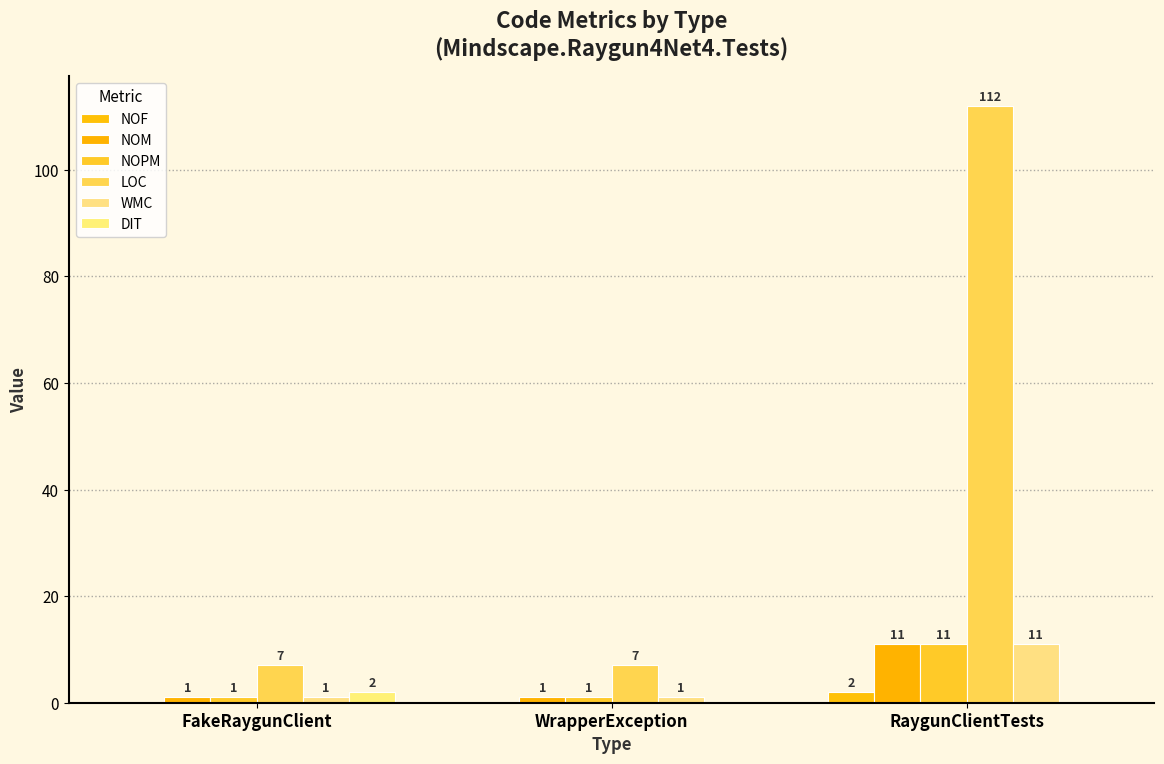

True or false: NOPM has a value of 1 at FakeRaygunClient.

True